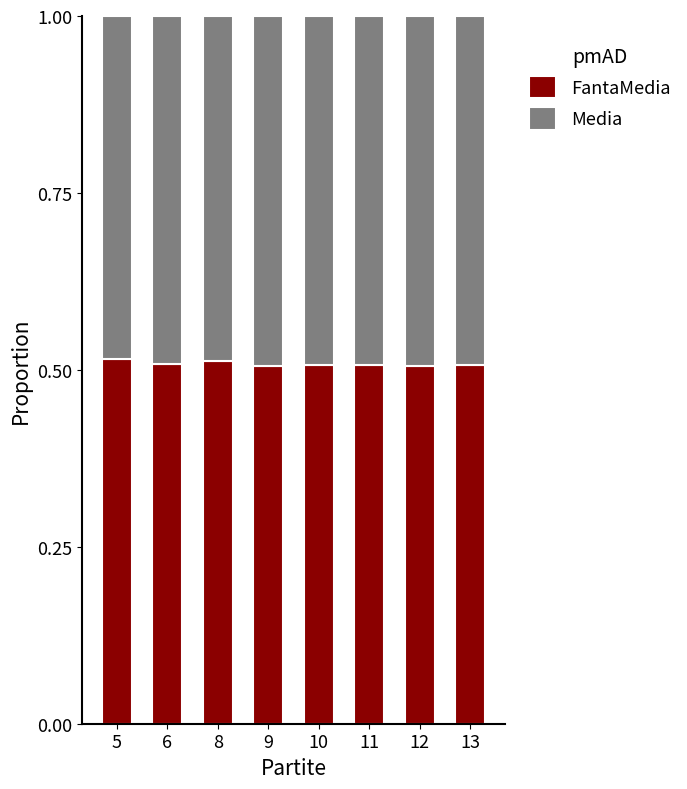

What are all the series names shown in the legend?

FantaMedia, Media